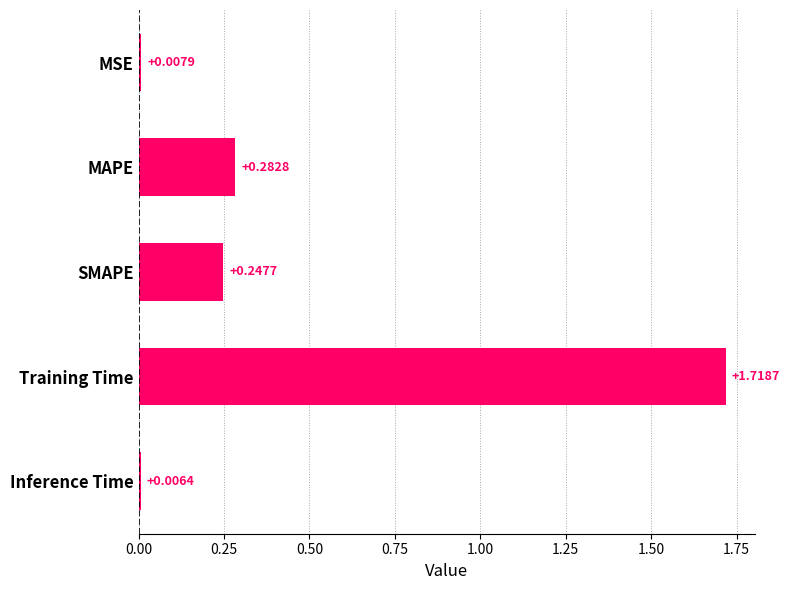

What is the average value?

0.5